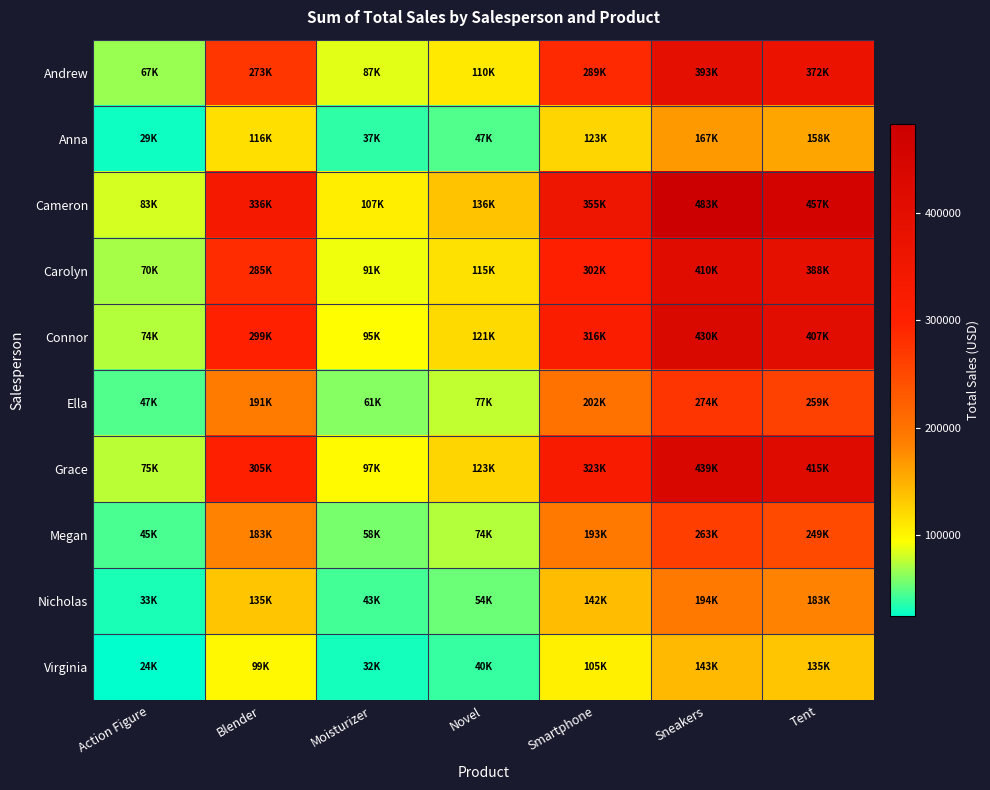

What is the greatest value displayed?

483184